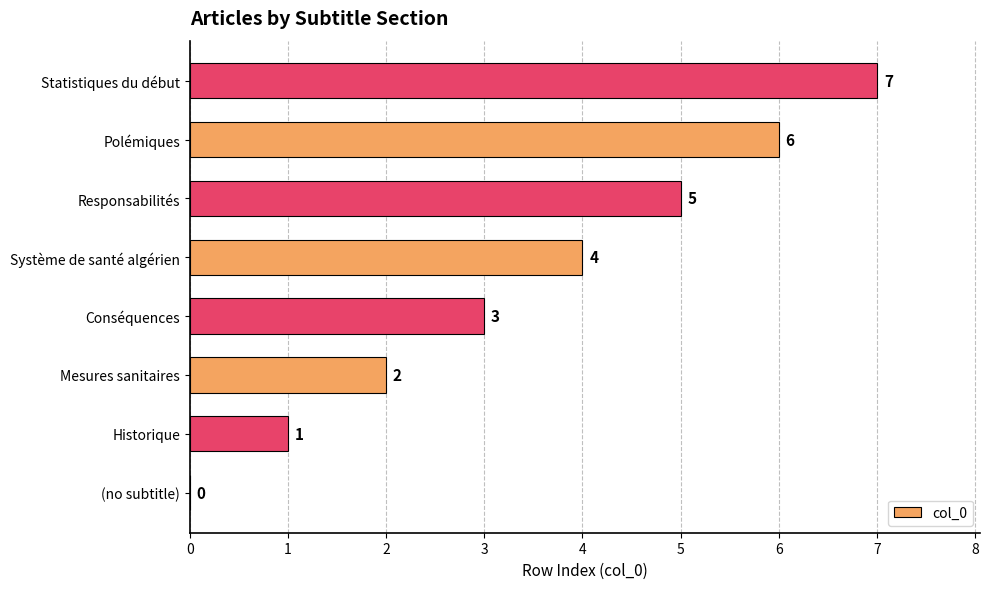

True or false: the data shows 0 at (no subtitle).

True